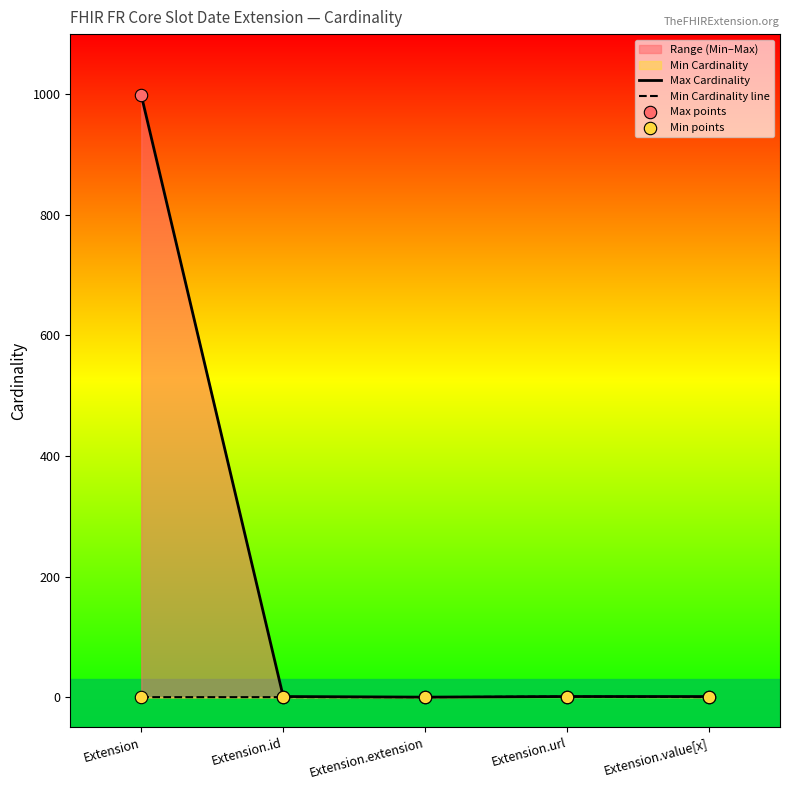

Which series reaches the maximum Y coordinate?

Max Cardinality